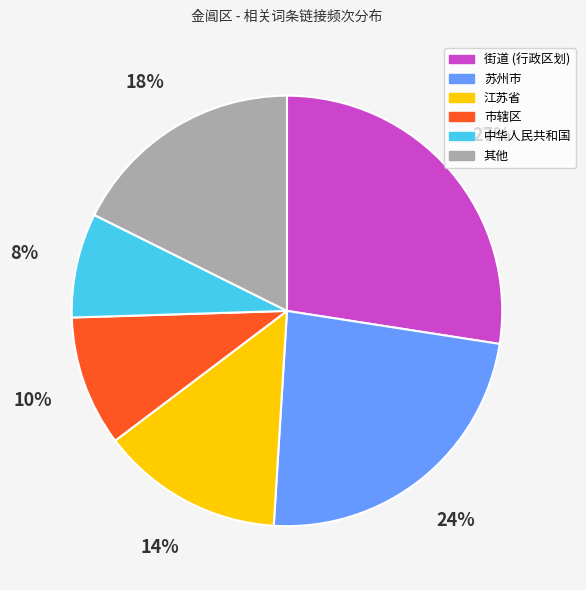

How many slices are in this pie chart?

6